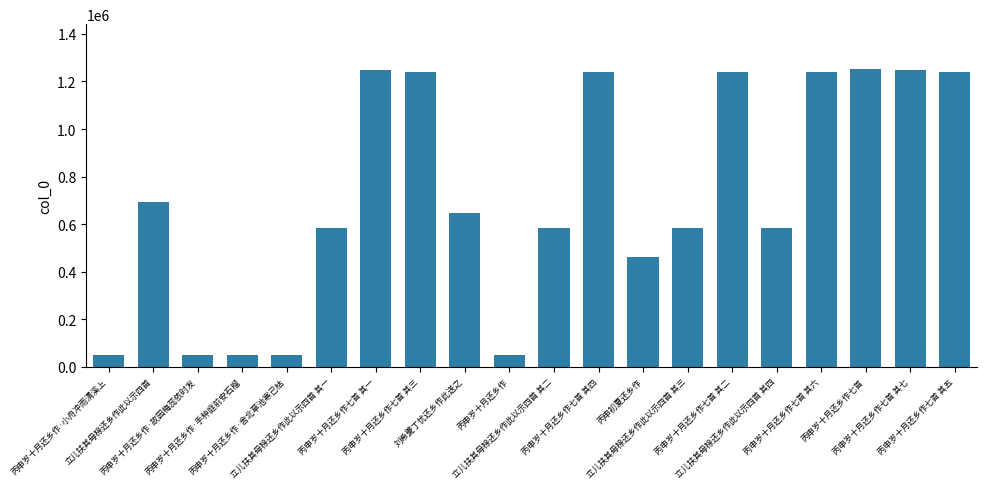

What is the minimum value shown in the chart?

47737